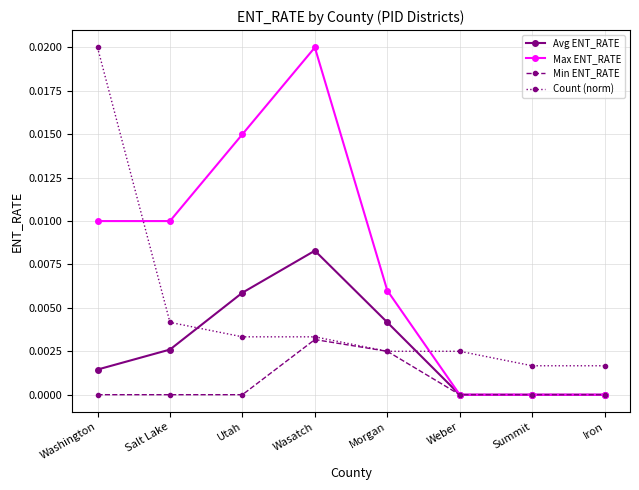

What is the label of the 7th point from the left?

Summit